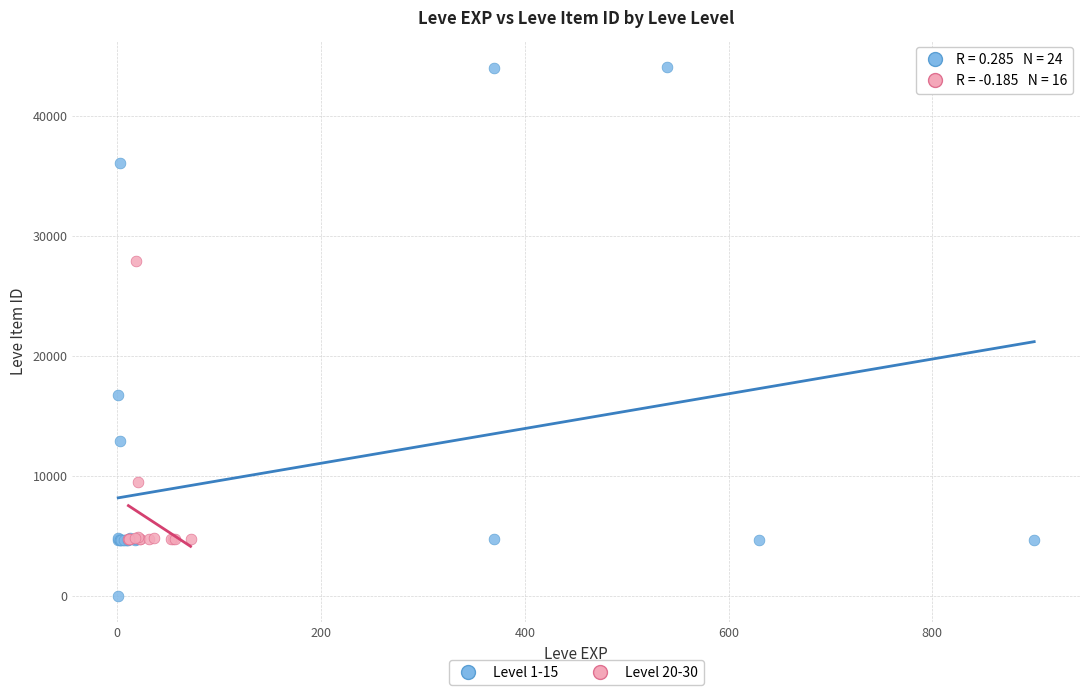

Which series contains the lowest Y value?

Level 1-15